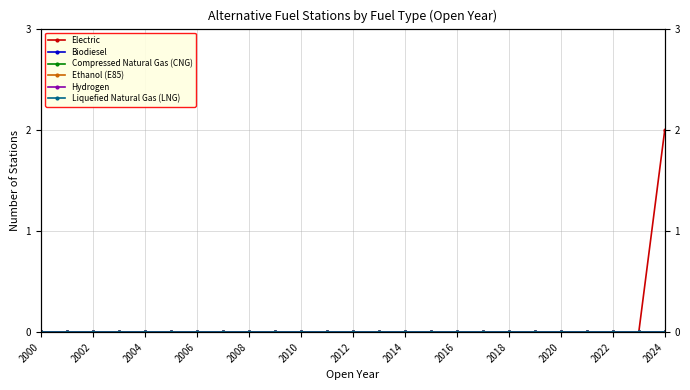

Which series has the largest range (max minus min)?

Electric